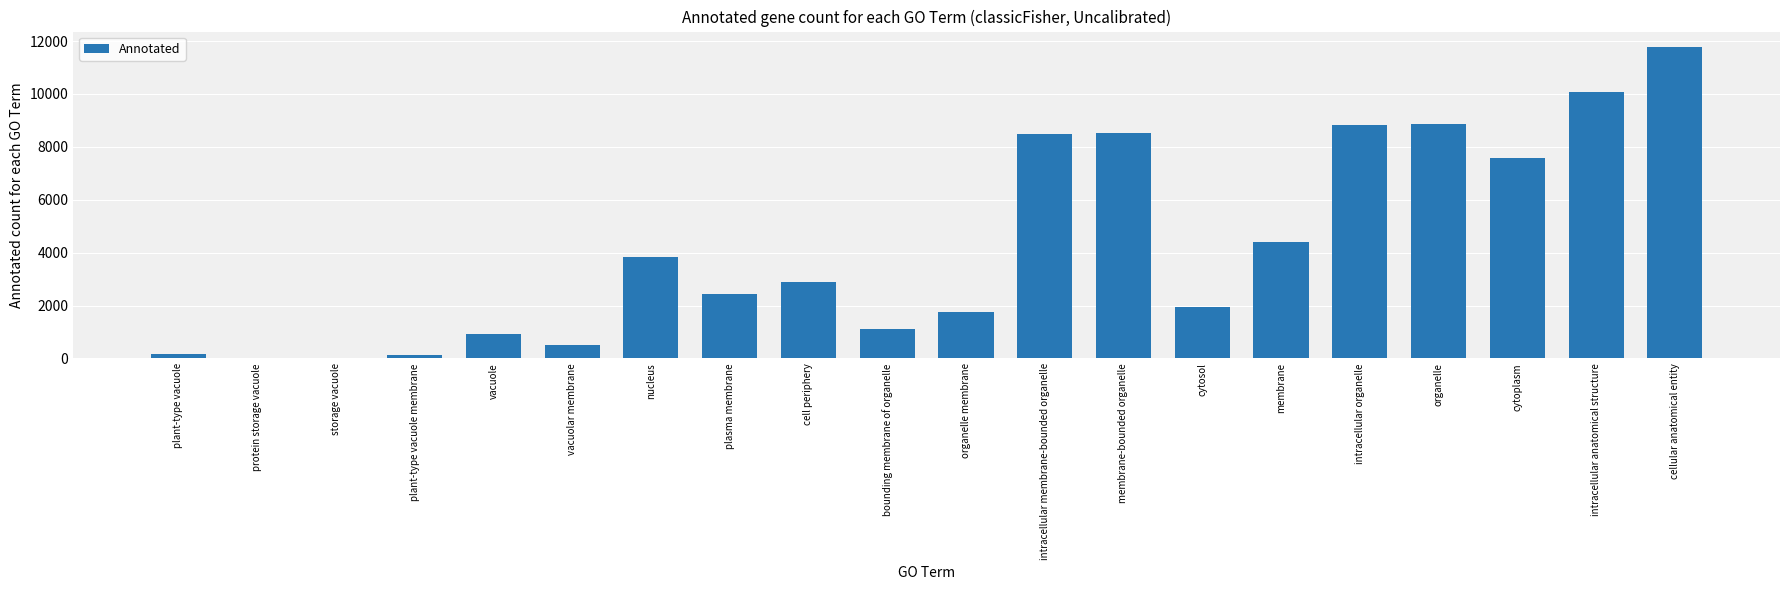

Which has a higher value, intracellular membrane-bounded organelle or organelle?

organelle